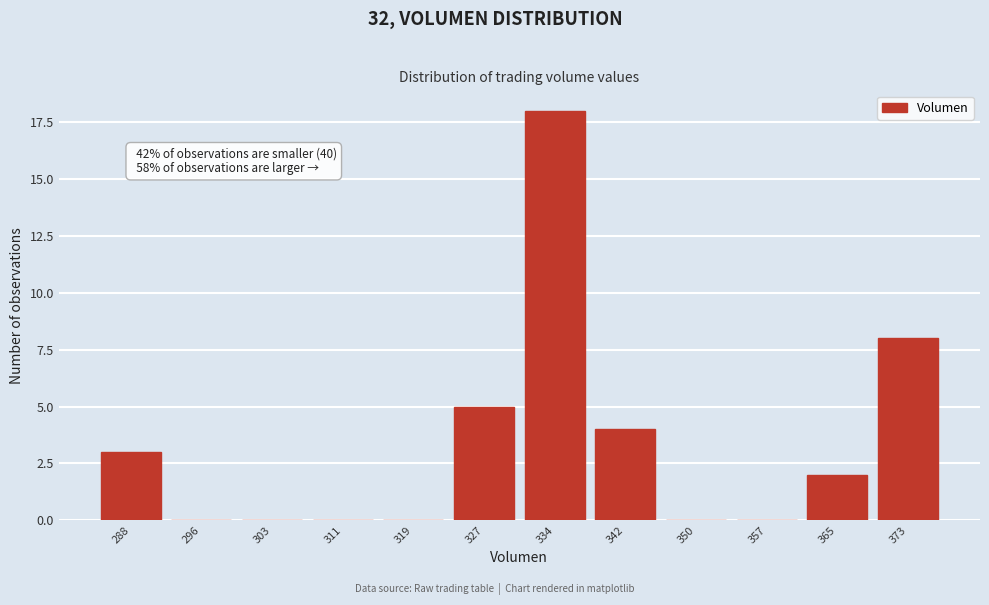

Reading right to left, what are all the values shown in this chart?

373=8	365=2	357=0	350=0	342=4	334=18	327=5	319=0	311=0	303=0	296=0	288=3